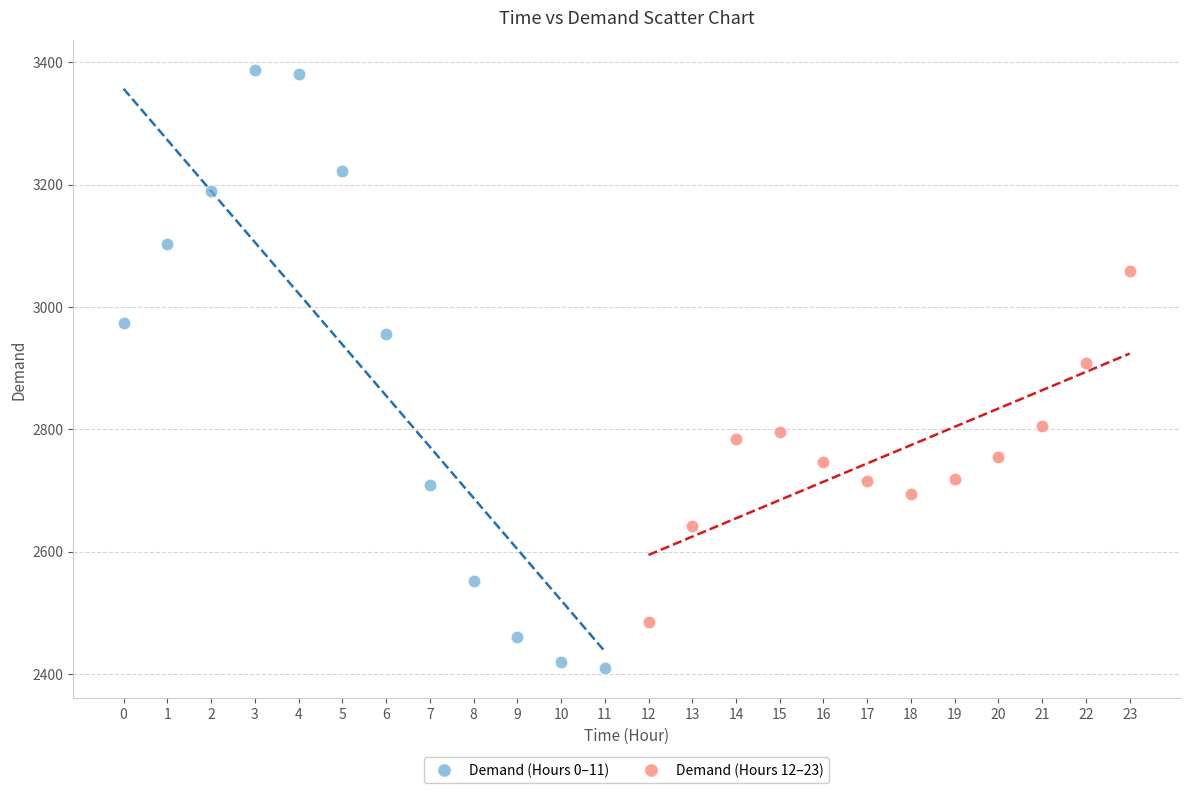

Which series contains the highest Y value?

Demand (Hours 0–11)